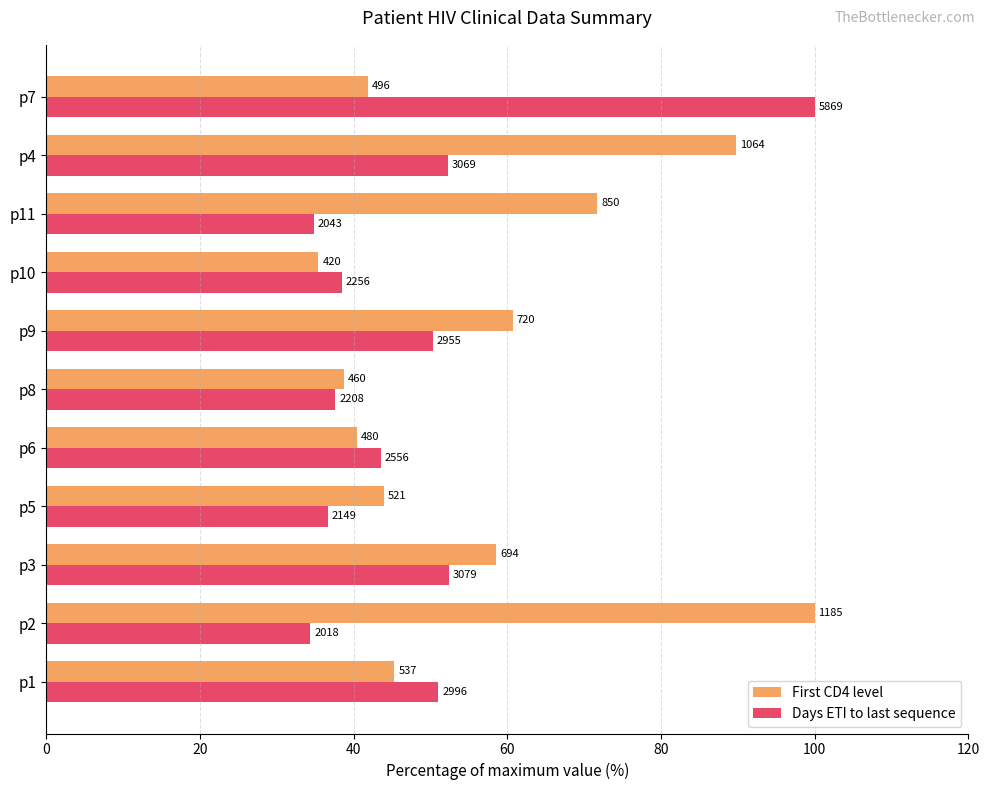

What is the average value of the Days ETI to last sequence series?

48.3